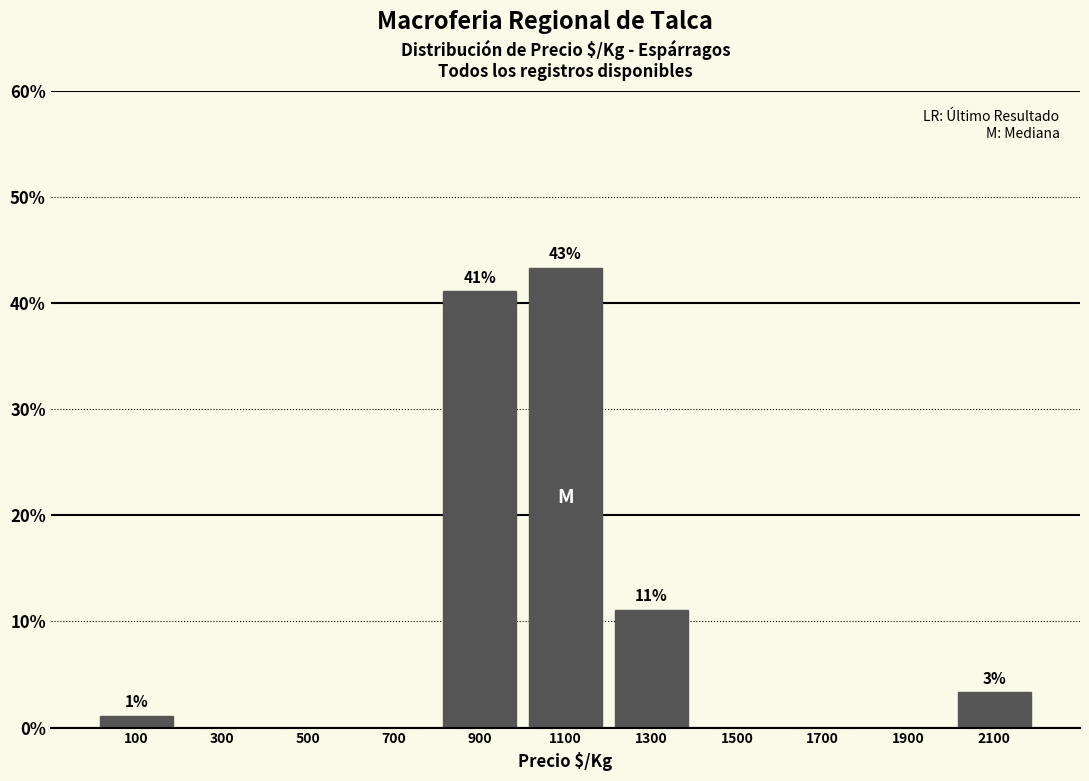

Over which range of the x-axis is the bar tallest?

1000 to 1200